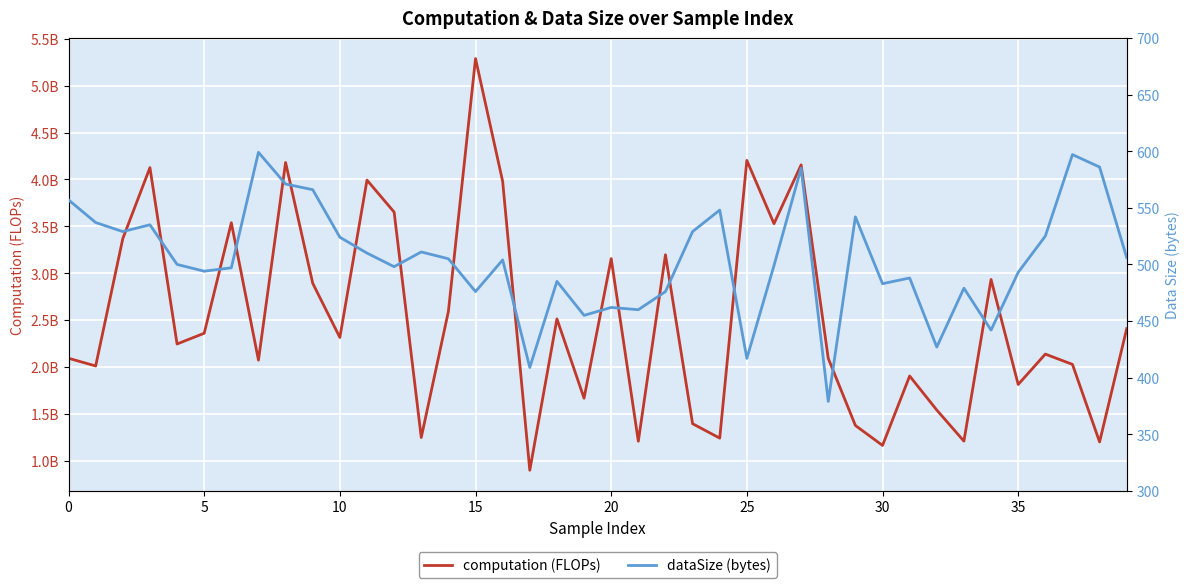

How many interior local peaks does the computation (FLOPs) series have?

13